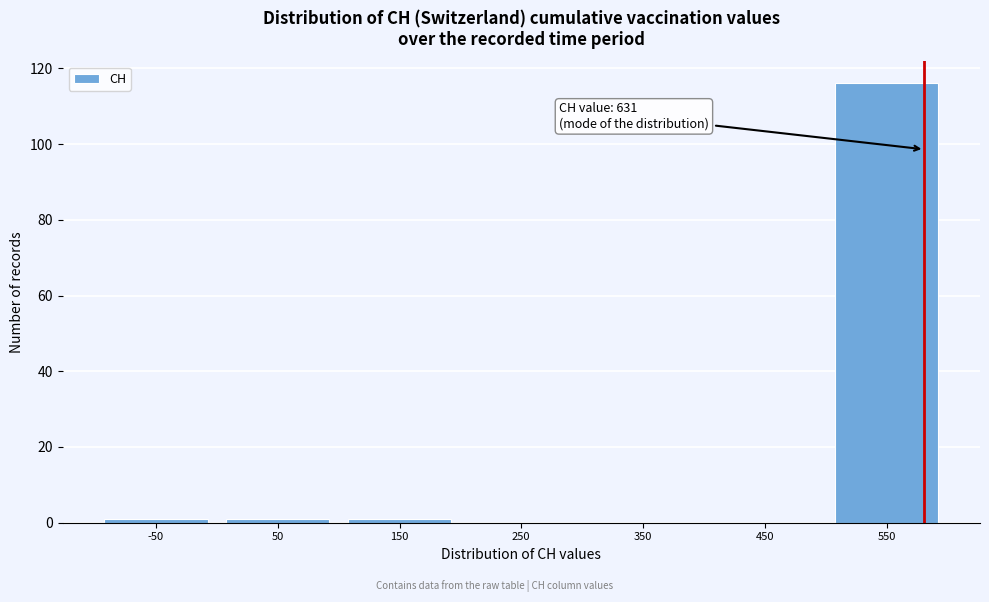

Reading right to left, transcribe all the data shown in this chart.

550=116	450=0	350=0	250=0	150=1	50=1	-50=1